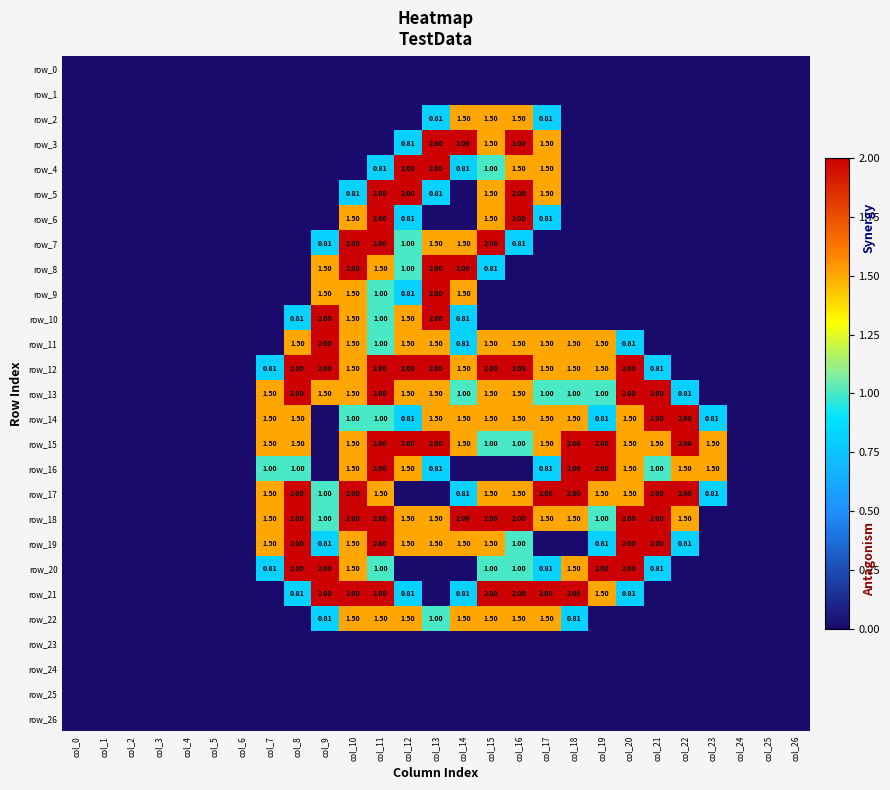

Is the value of row_3 at col_26 greater than the value of row_6 at col_17?

No